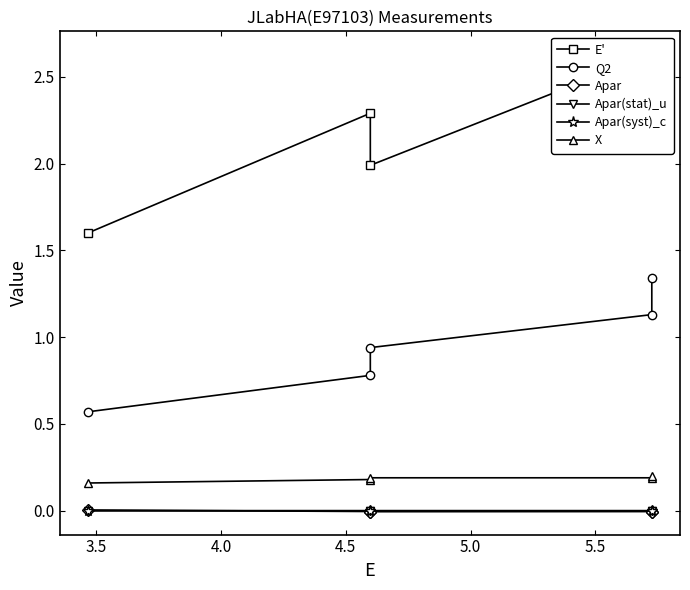

What is the minimum value for Q2?

0.6